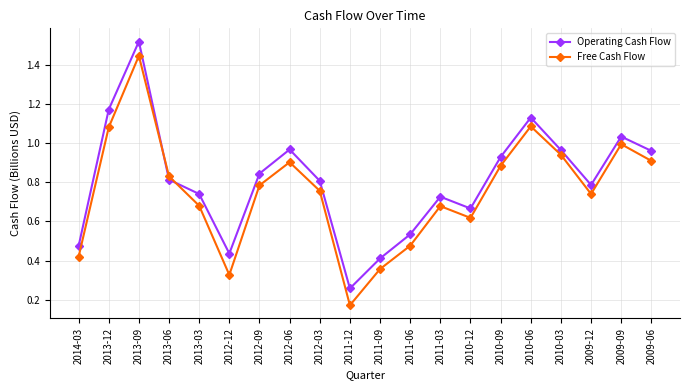

After their last crossing, which series has the higher values: Operating Cash Flow or Free Cash Flow?

Operating Cash Flow